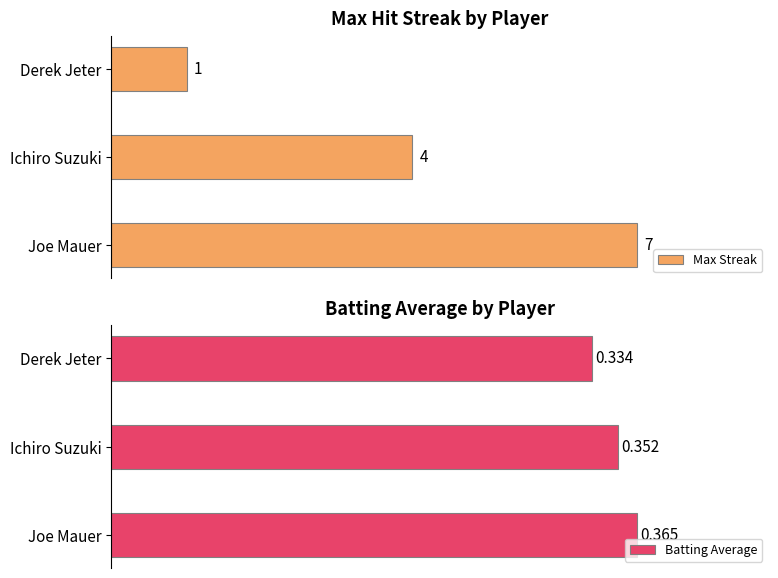

What is the lowest value of the Max Streak series?

1.0